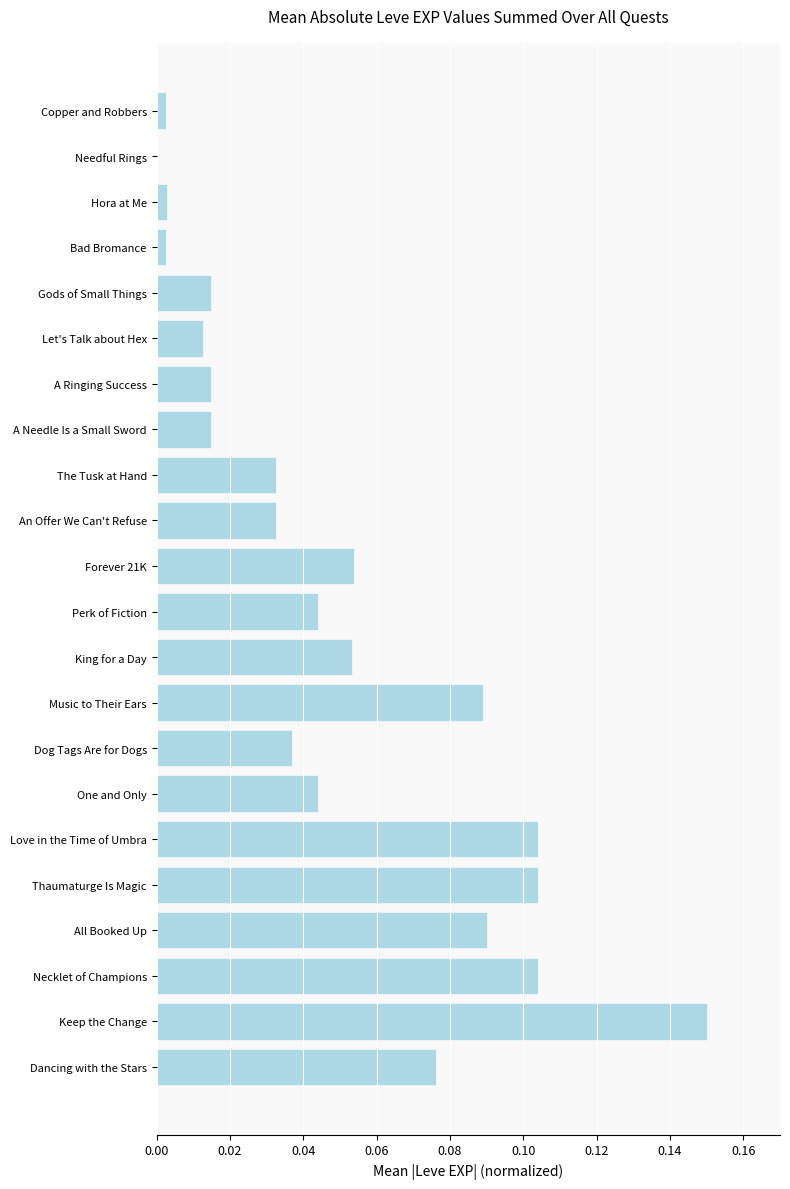

The chart shows a value of 0.0 at Love in the Time of Umbra. True or false?

False